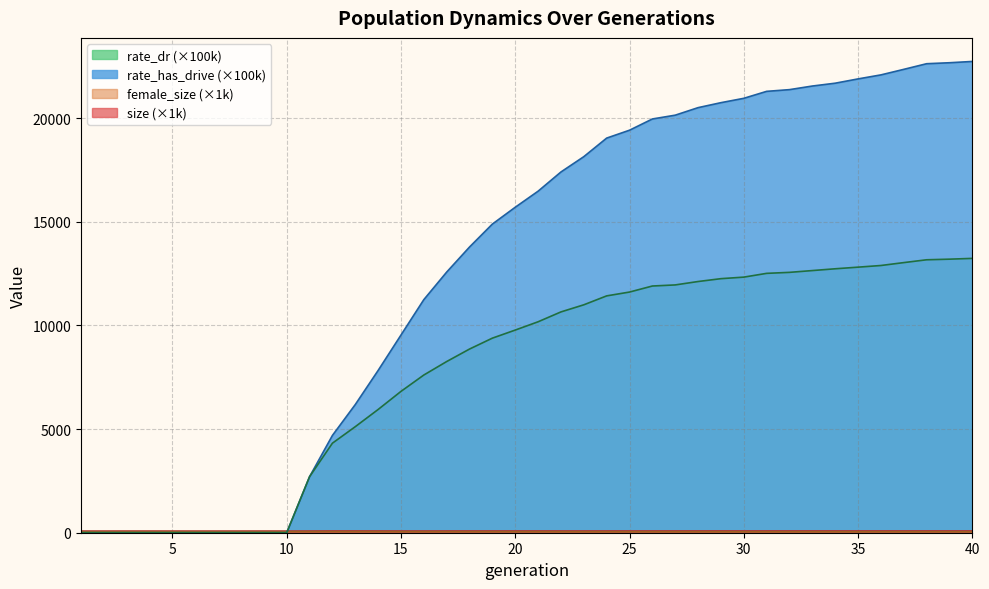

How many lines are shown in the chart?

4